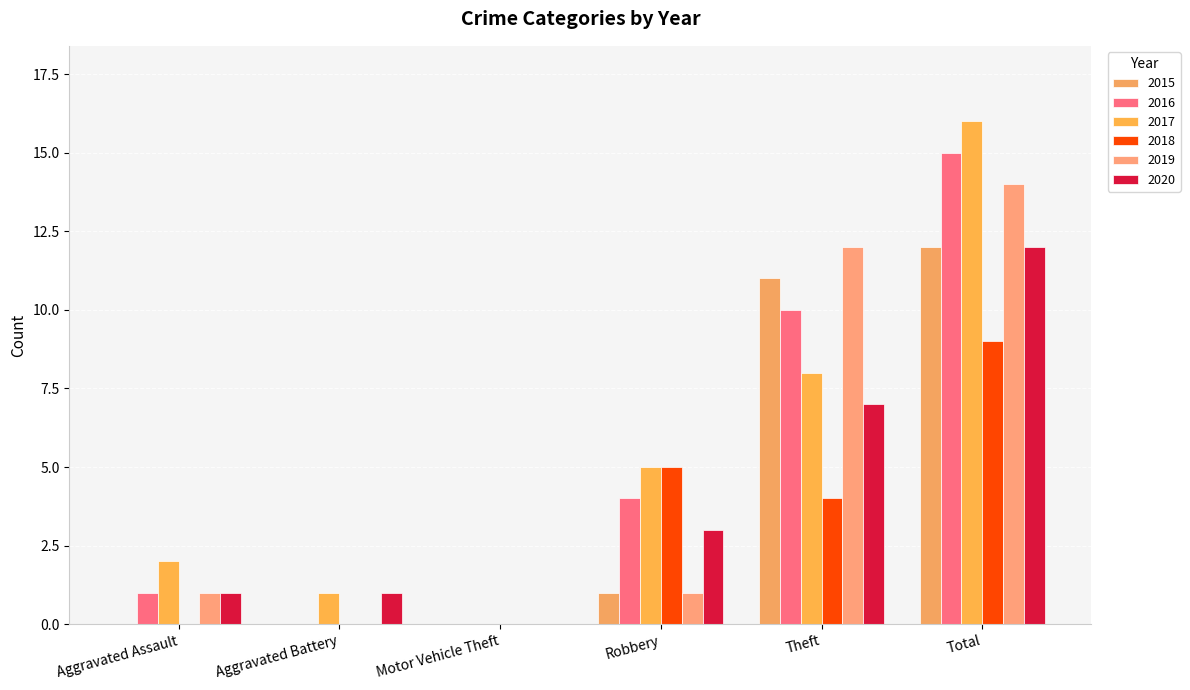

Is the value of 2020 at Motor Vehicle Theft greater than the value of 2018 at Aggravated Battery?

No